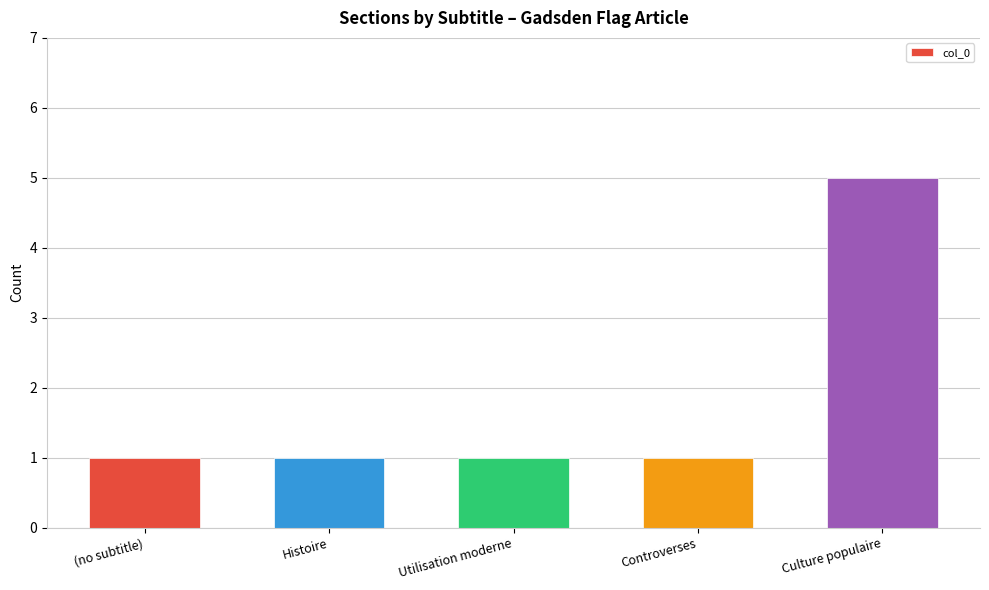

Which category has the highest value across all series?

Culture populaire